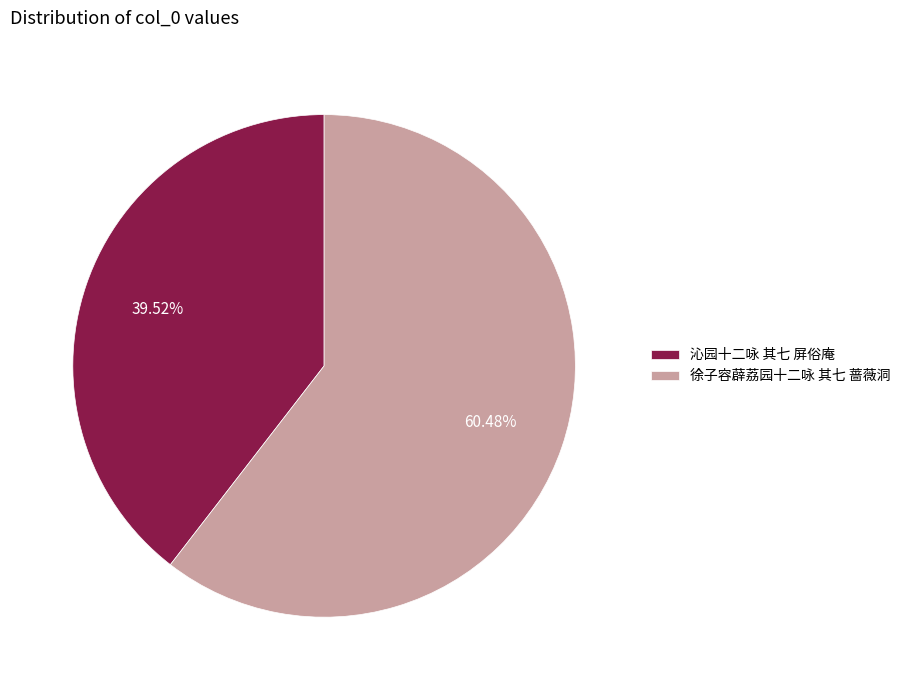

To the nearest percent, what portion does 沁园十二咏 其七 屏俗庵 represent?

40%